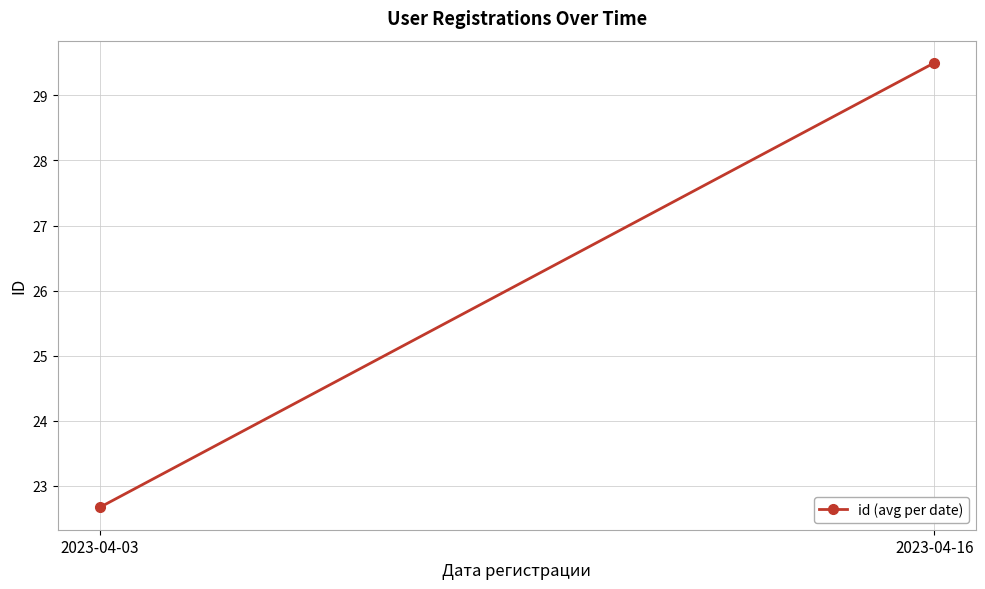

Is this an area chart (filled region under the line)?

No